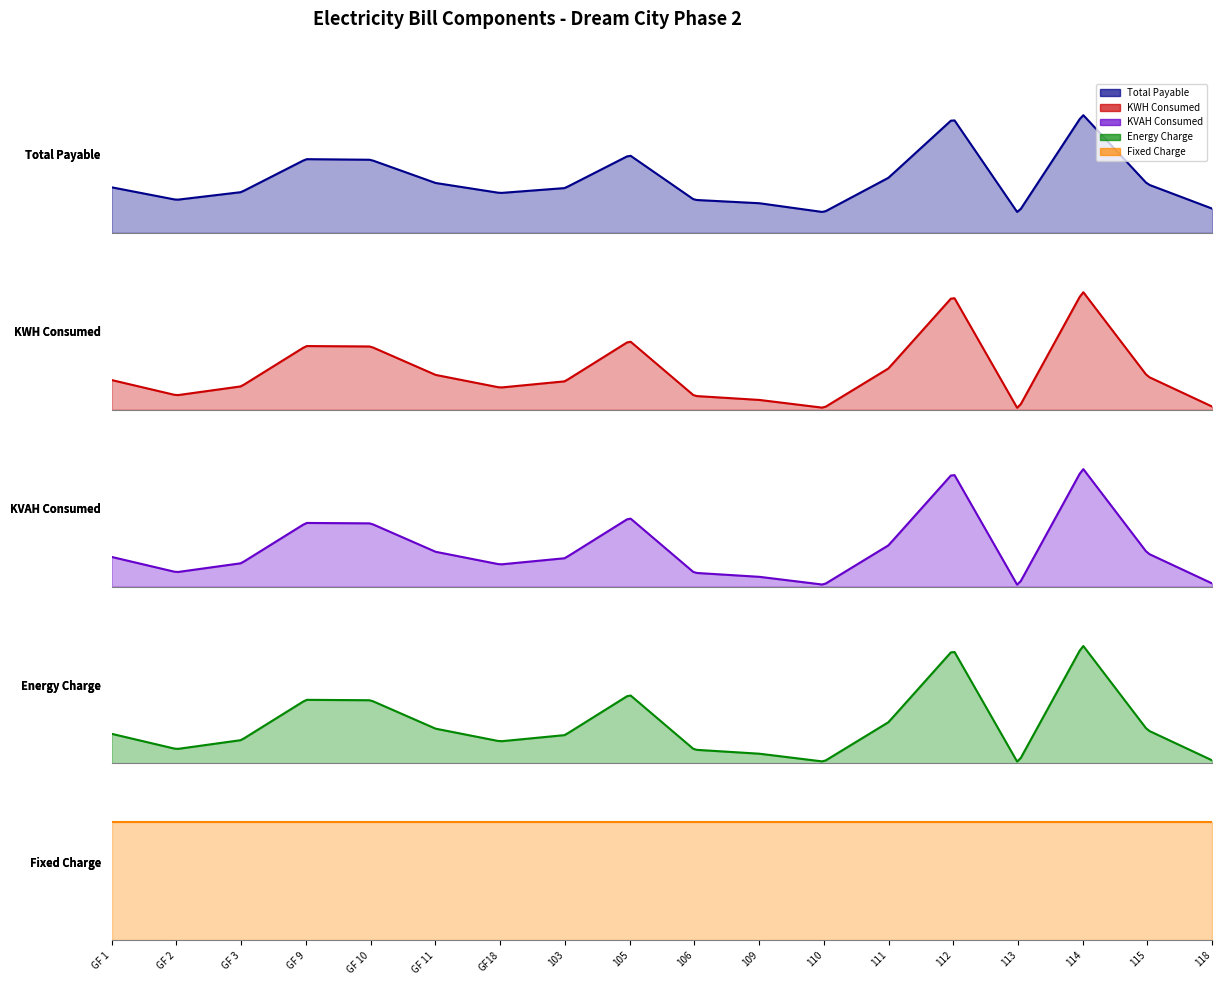

True or false: KVAH Consumed and Energy Charge intersect in this chart.

False